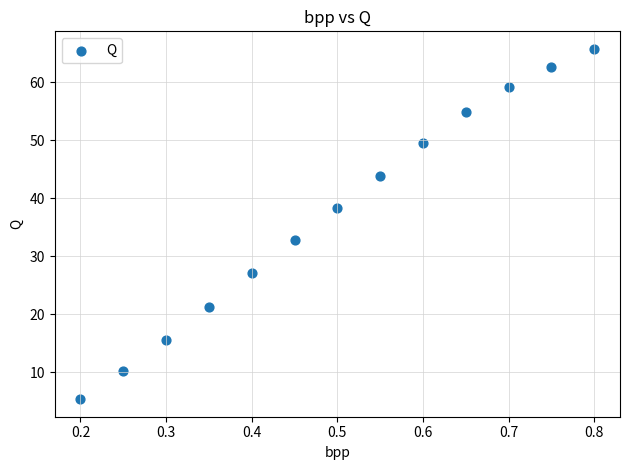

What Y value in the scatter plot is closest to 35?

32.7